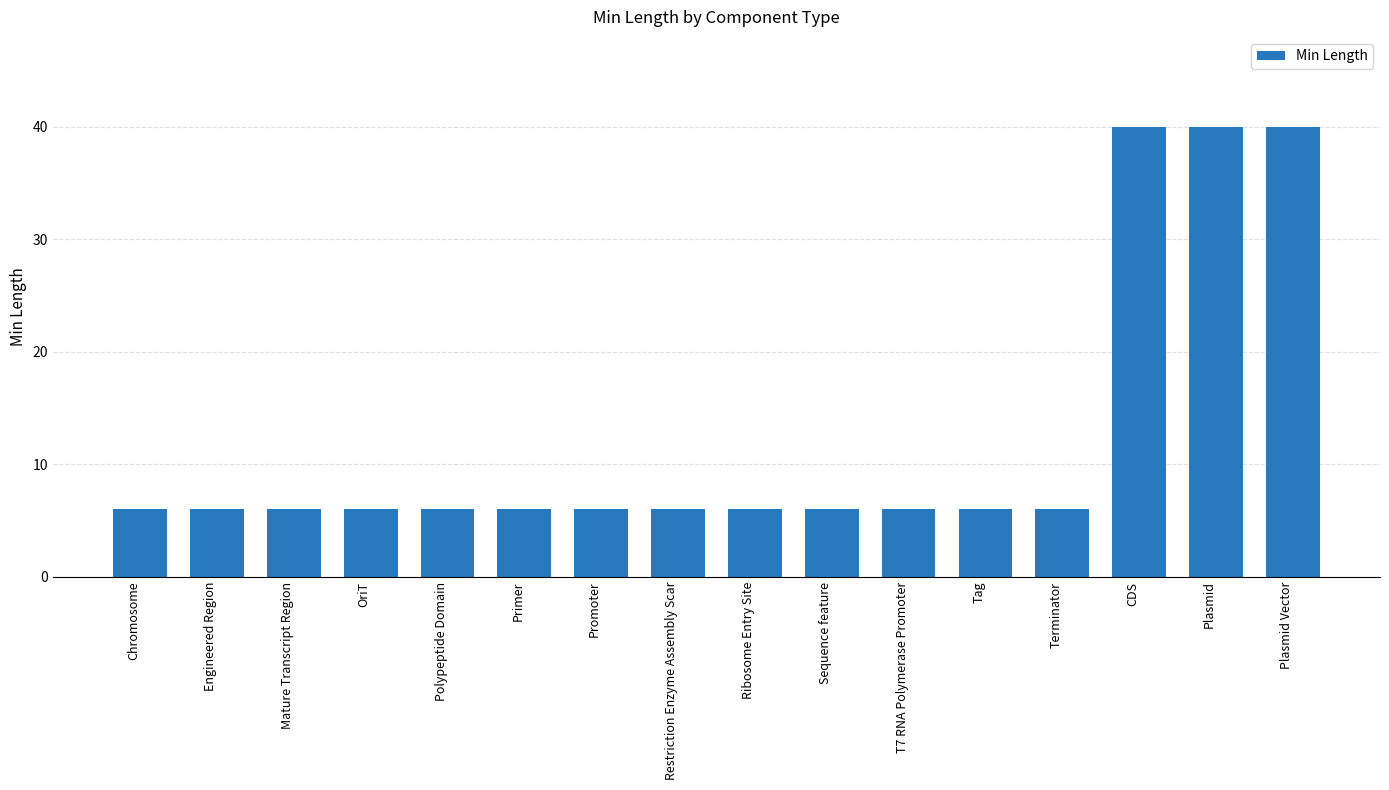

What is the minimum value shown in the chart?

6